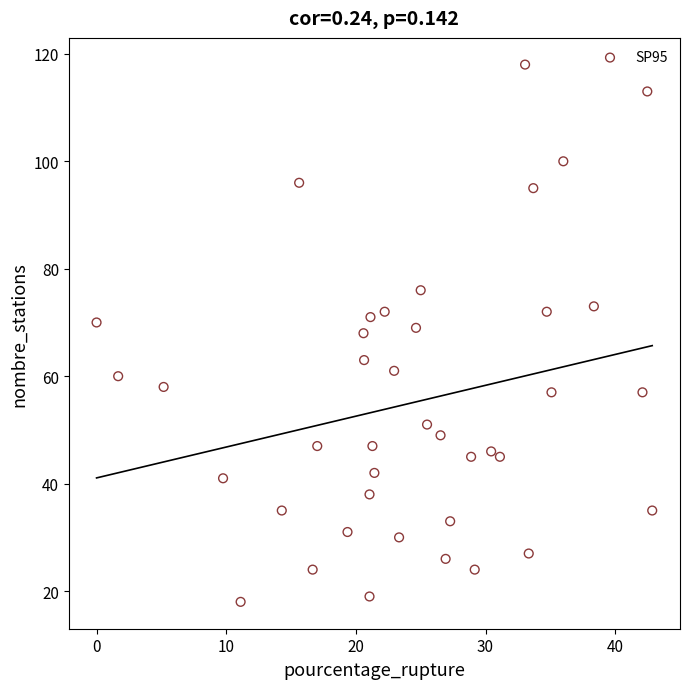

What is the range of Y values (max minus min)?

100